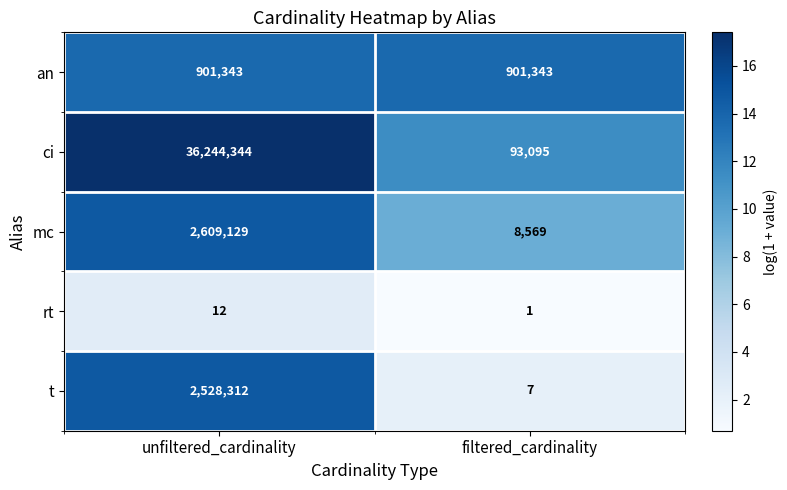

Reading left to right, extract all data points from this chart.

an: unfiltered_cardinality=901343	filtered_cardinality=901343
ci: unfiltered_cardinality=36244344	filtered_cardinality=93095
mc: unfiltered_cardinality=2609129	filtered_cardinality=8569
rt: unfiltered_cardinality=12	filtered_cardinality=1
t: unfiltered_cardinality=2528312	filtered_cardinality=7